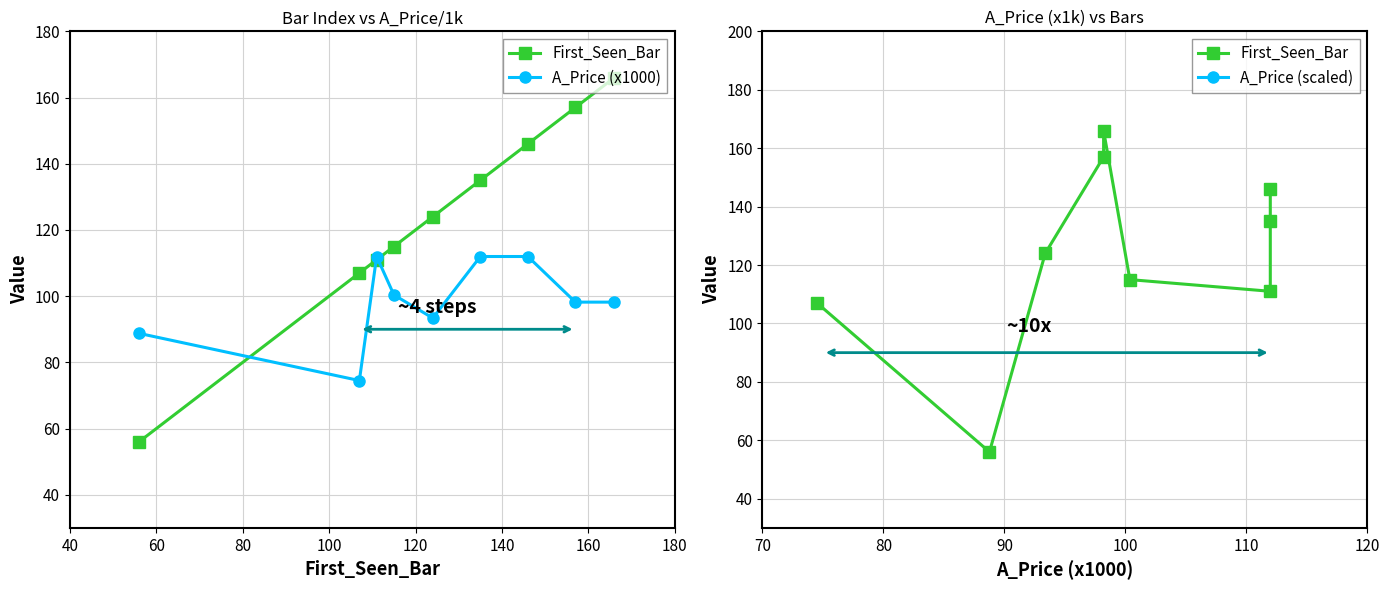

The value of A_Price (scaled) at 60 is 887.7. True or false?

True